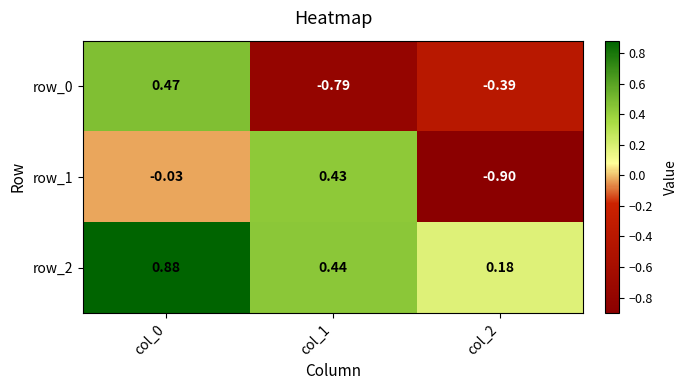

Is the value of row_2 at col_1 greater than the value of row_0 at col_2?

Yes